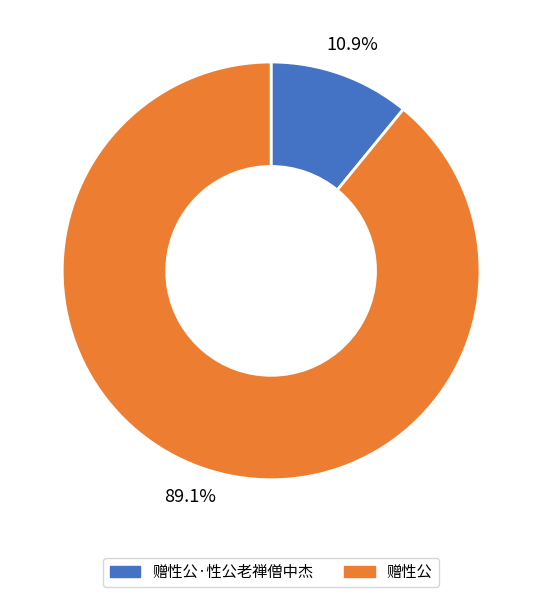

Combined, do 赠性公·性公老禅僧中杰 and 赠性公 account for over 50%?

Yes